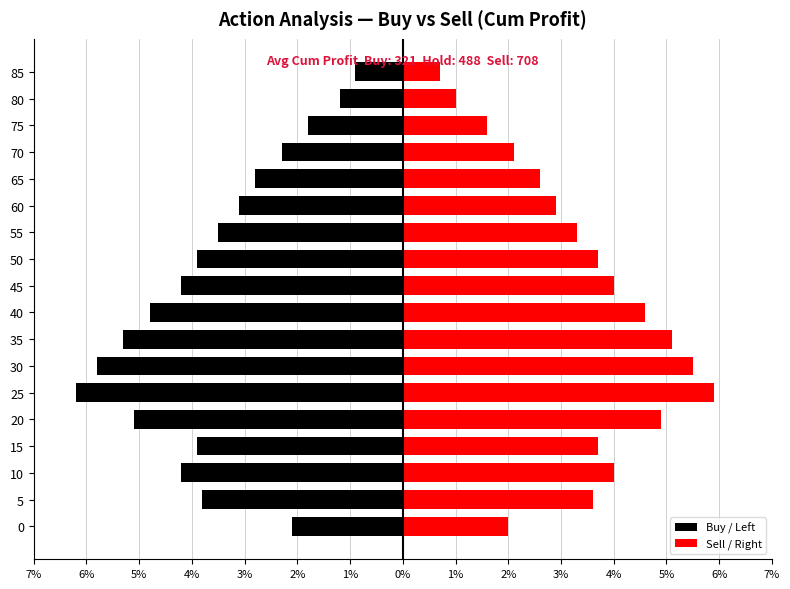

Reading left to right, list all the values displayed in this chart.

Buy / Left: -2.1	-3.8	-4.2	-3.9	-5.1	-6.2	-5.8	-5.3	-4.8	-4.2	-3.9	-3.5	-3.1	-2.8	-2.3	-1.8	-1.2	-0.9
Sell / Right: 2.0	3.6	4.0	3.7	4.9	5.9	5.5	5.1	4.6	4.0	3.7	3.3	2.9	2.6	2.1	1.6	1.0	0.7